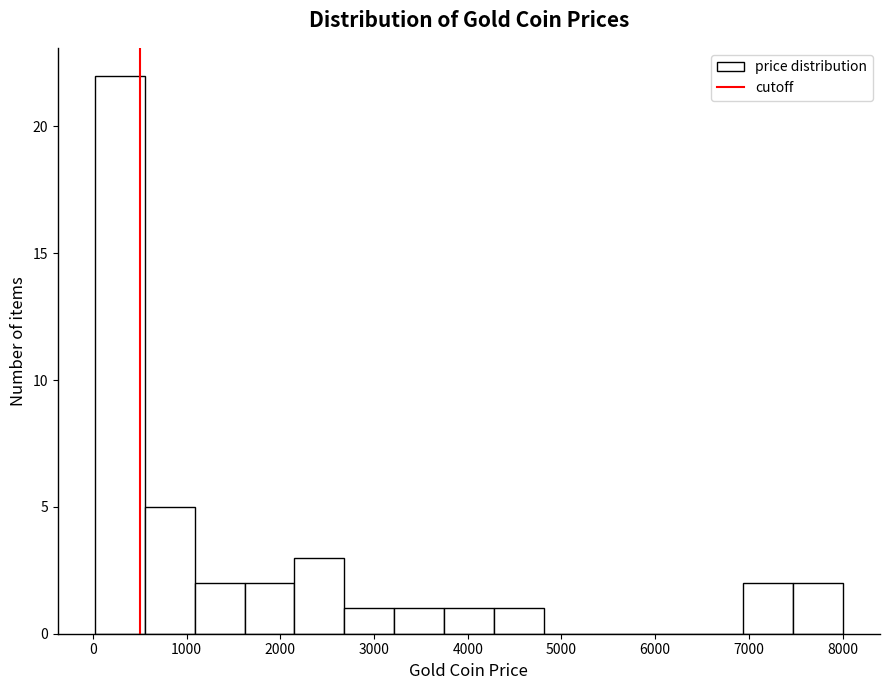

Reading left to right, transcribe this chart: for each bar, give the range it covers on the x-axis and its height. Neither the bar edges nor the heights are printed on the chart, so give them approximately, as read against the axes.

0 to 600: 22
600 to 1100: 5
1100 to 1600: 2
1600 to 2200: 2
2200 to 2700: 3
2700 to 3200: 1
3200 to 3700: 1
3700 to 4300: 1
4300 to 4800: 1
4800 to 5300: 0
5300 to 5900: 0
5900 to 6400: 0
6400 to 6900: 0
6900 to 7500: 2
7500 to 8000: 2